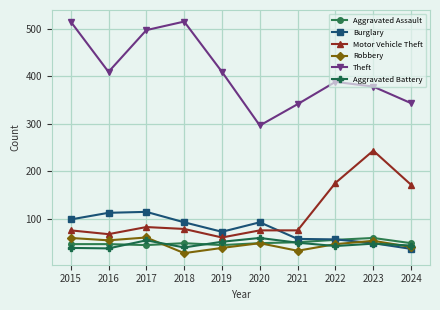

True or false: Motor Vehicle Theft and Theft cross at least once.

False